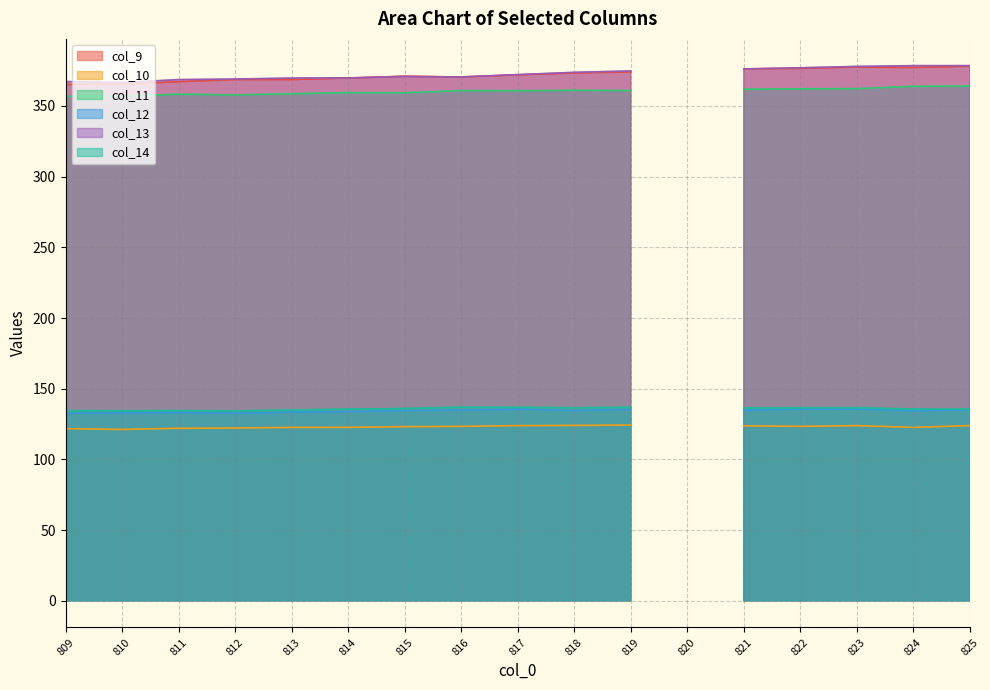

What are all the series names shown in the legend?

col_9, col_10, col_11, col_12, col_13, col_14